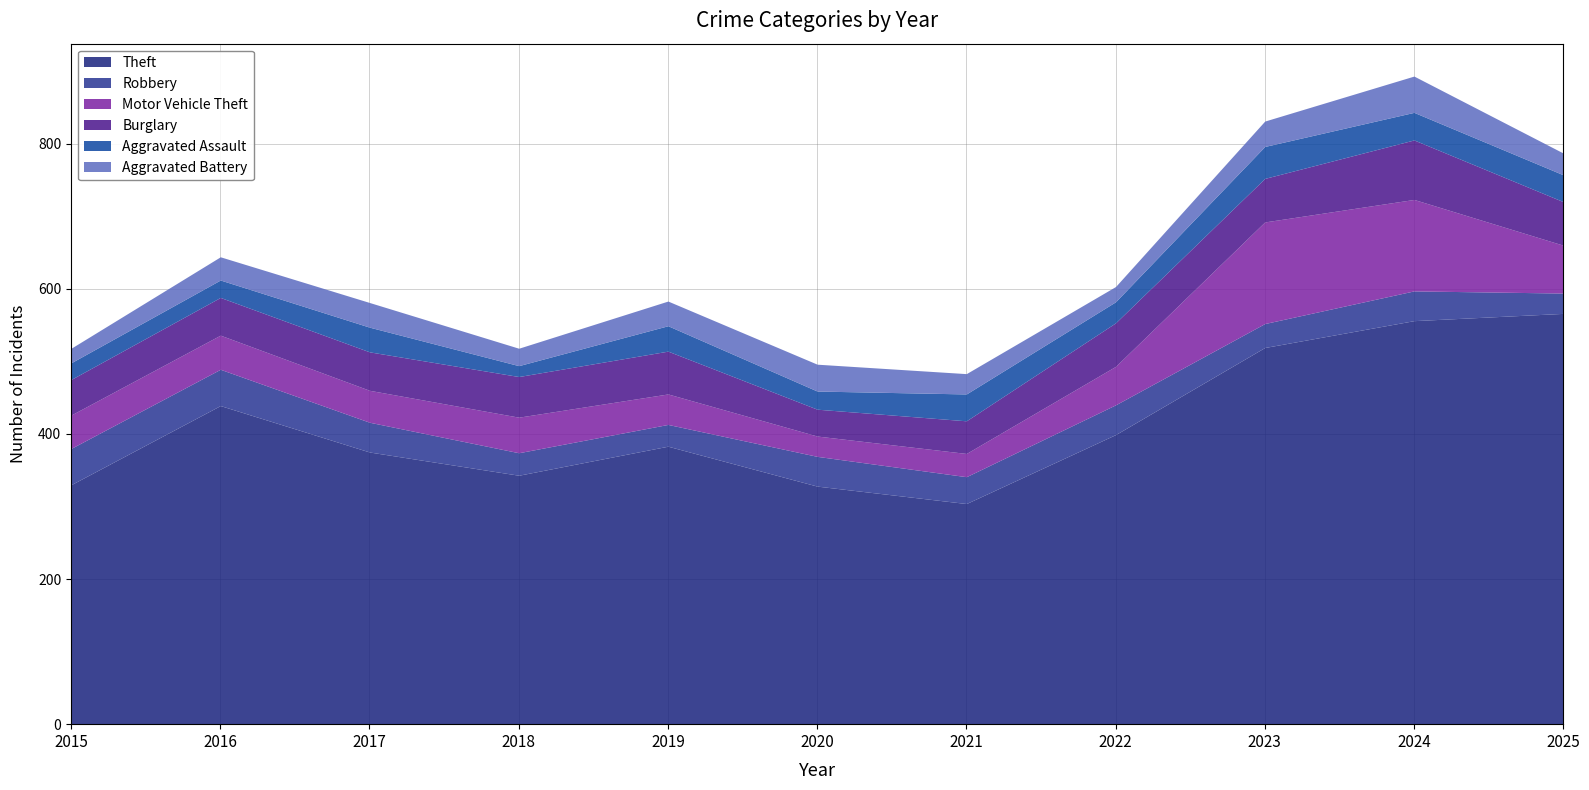

What is the value of the Robbery point at the 9th from the left?

33